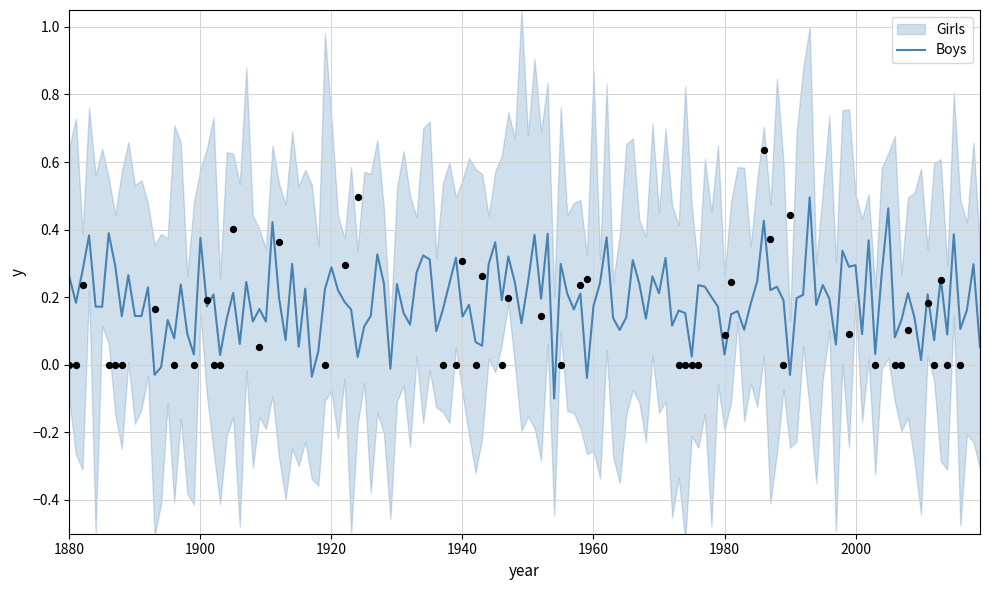

Is the value of Girls_lower at 1900 greater than the value of Boys at 1950?

No